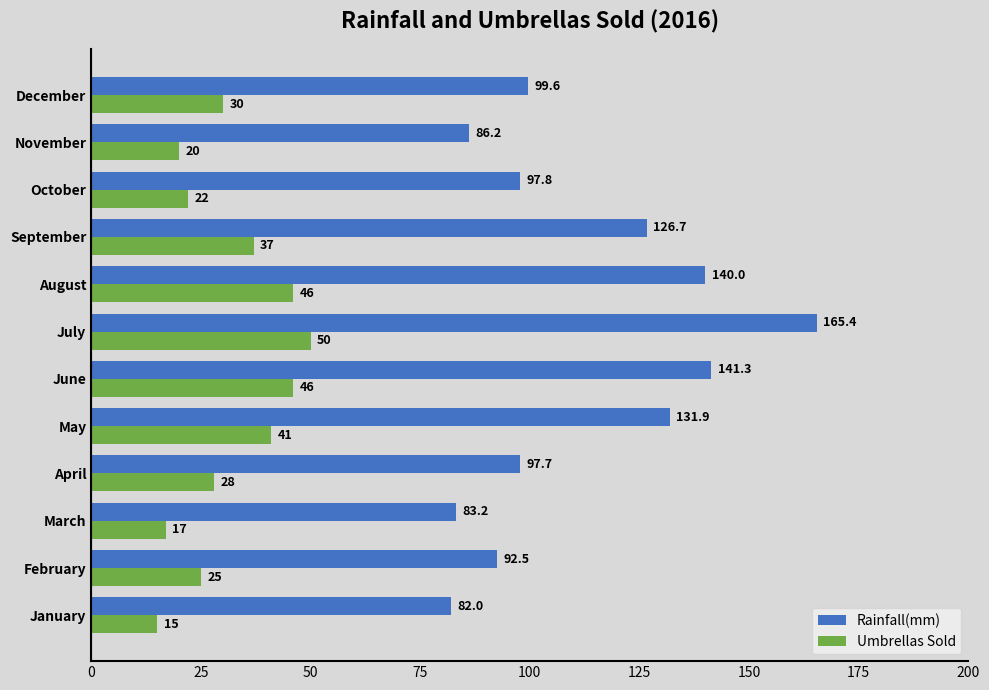

Rank the categories by Rainfall(mm) value from highest to lowest.

July, June, August, May, September, December, October, April, February, November, March, January